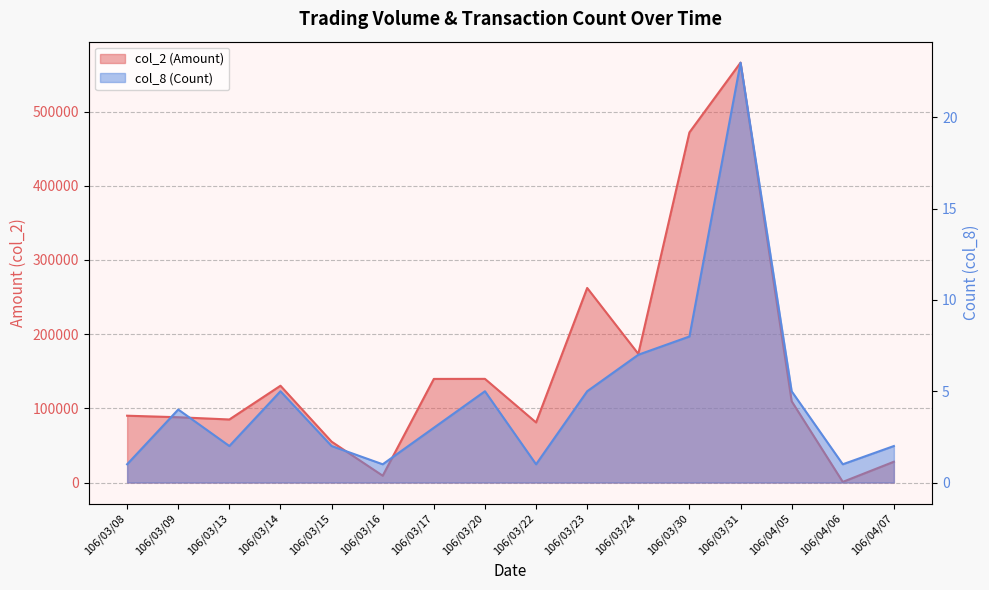

What is the maximum value shown in the chart?

566020